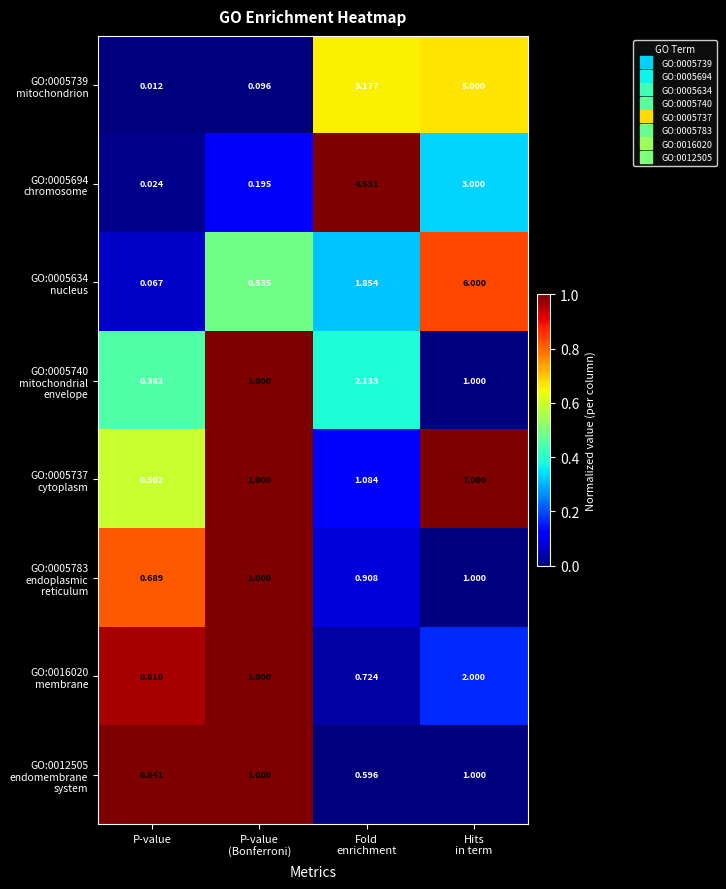

Which category has the lowest value across all series?

P-value